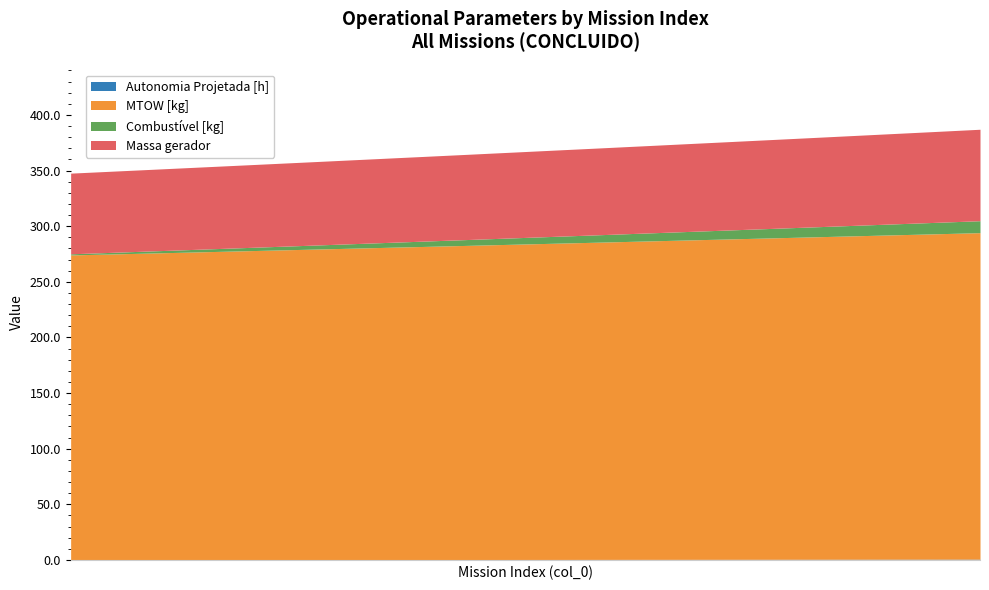

What is the value of the Massa gerador point at the 26th from the left?

78.6